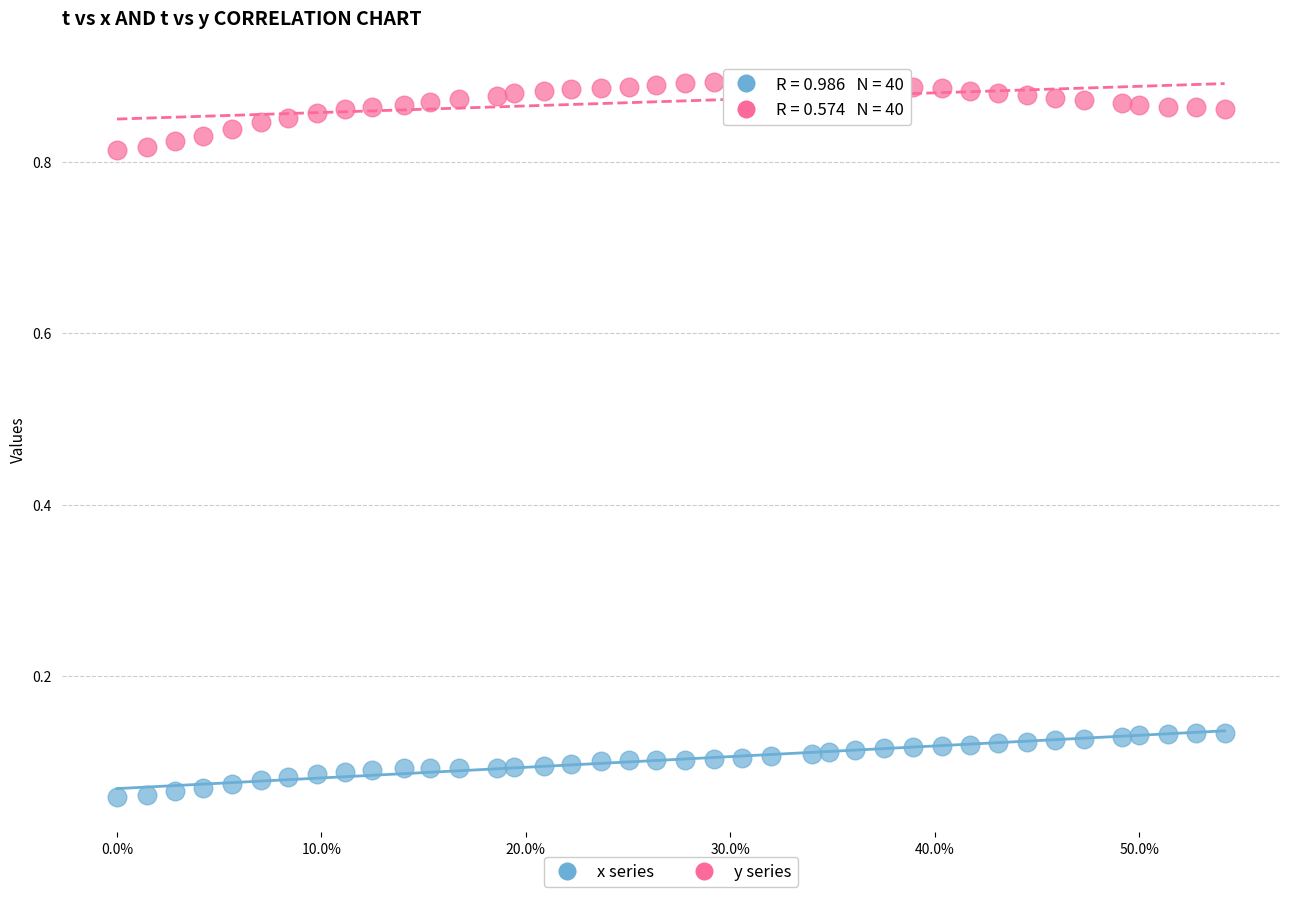

Which series contains the highest Y value?

y series